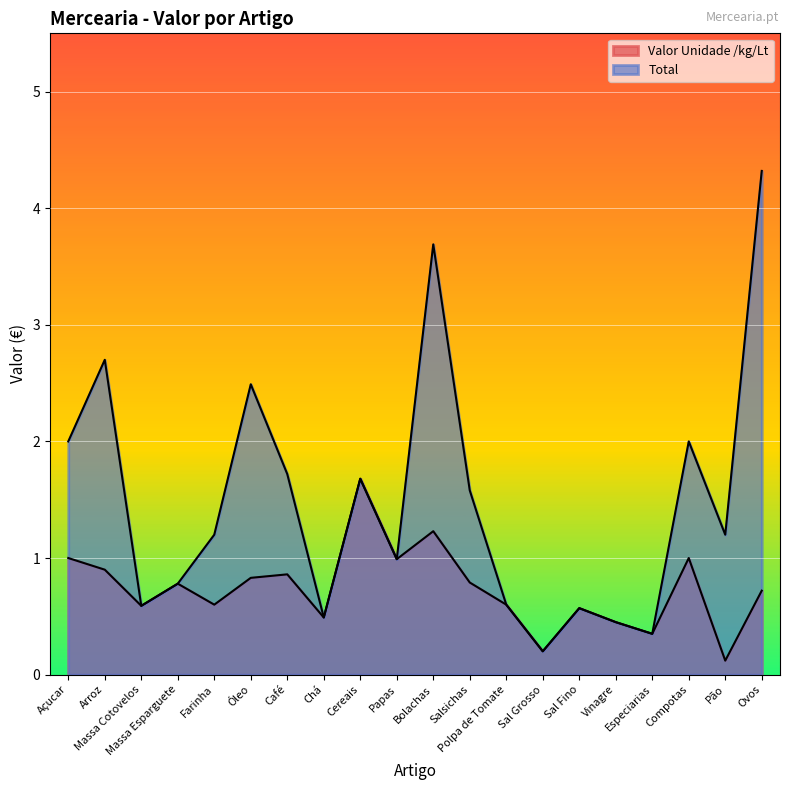

List the series in order of their peak value, lowest first.

Valor Unidade /kg/Lt, Total